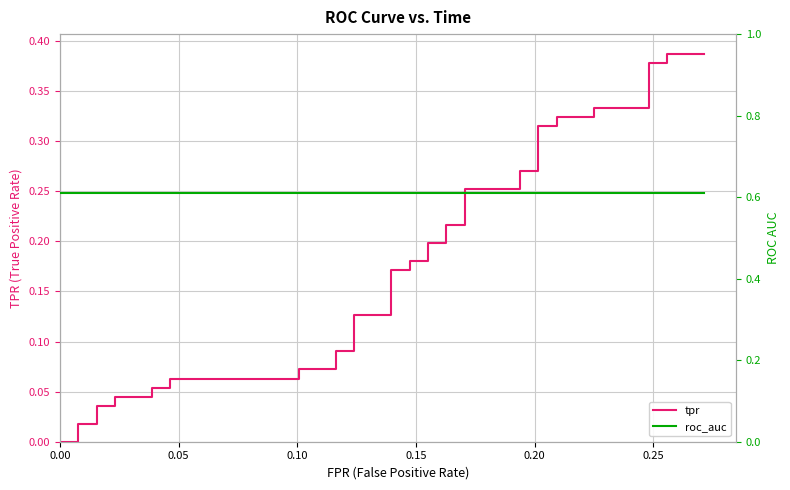

True or false: tpr and roc_auc intersect in this chart.

False